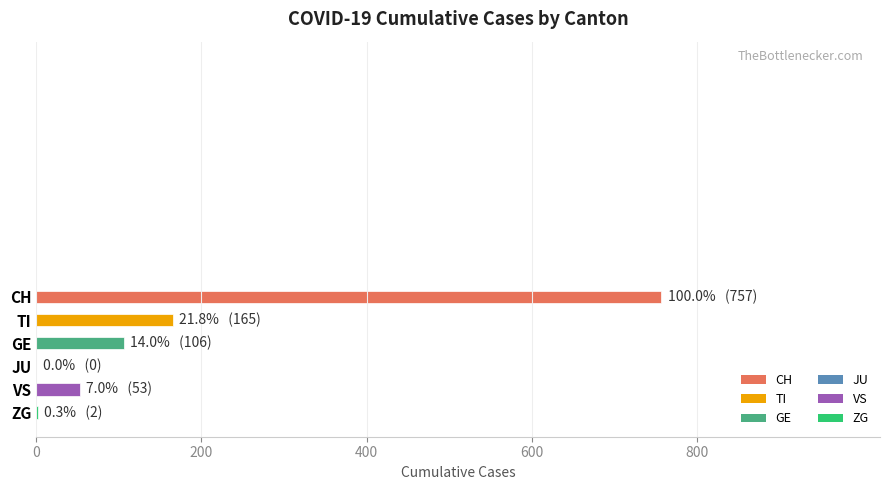

The chart shows a value of 757 at CH. True or false?

True